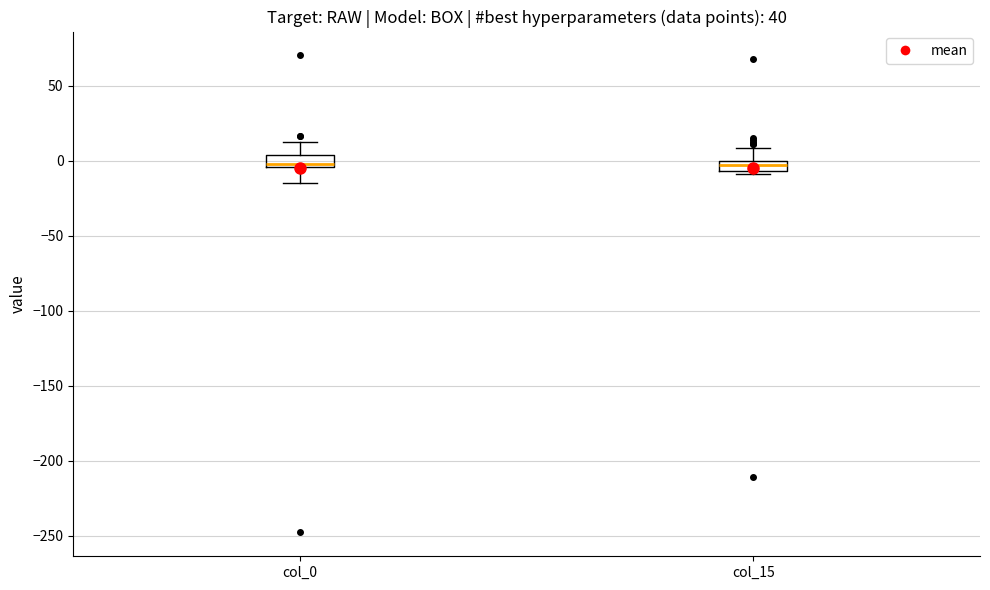

Where does the lower whisker of the box for col_0 end on the y-axis? The values are not printed on the chart, so give them approximately, as read against the axis.

-15